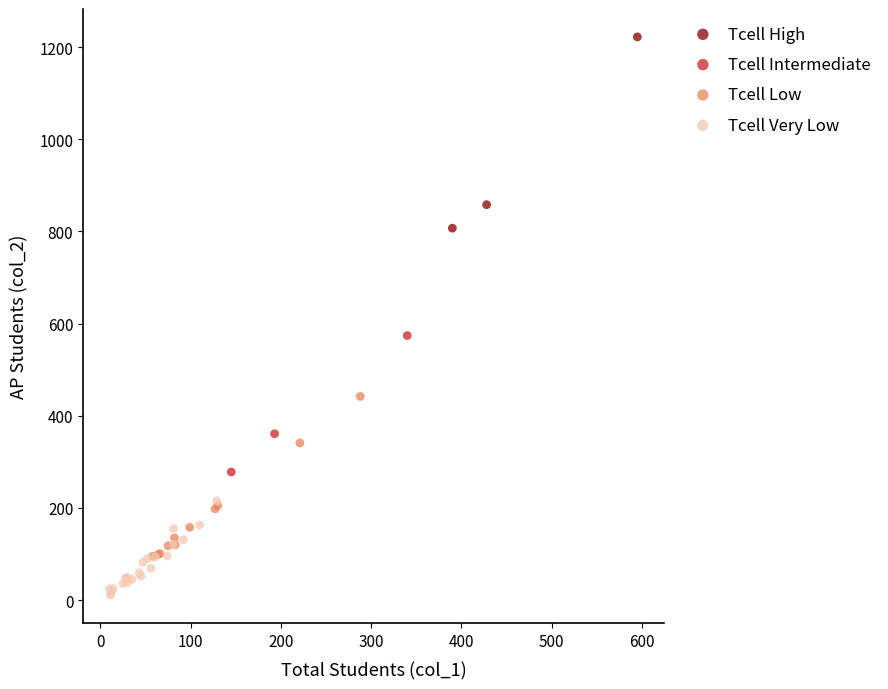

Which series contains the lowest Y value?

Tcell Very Low